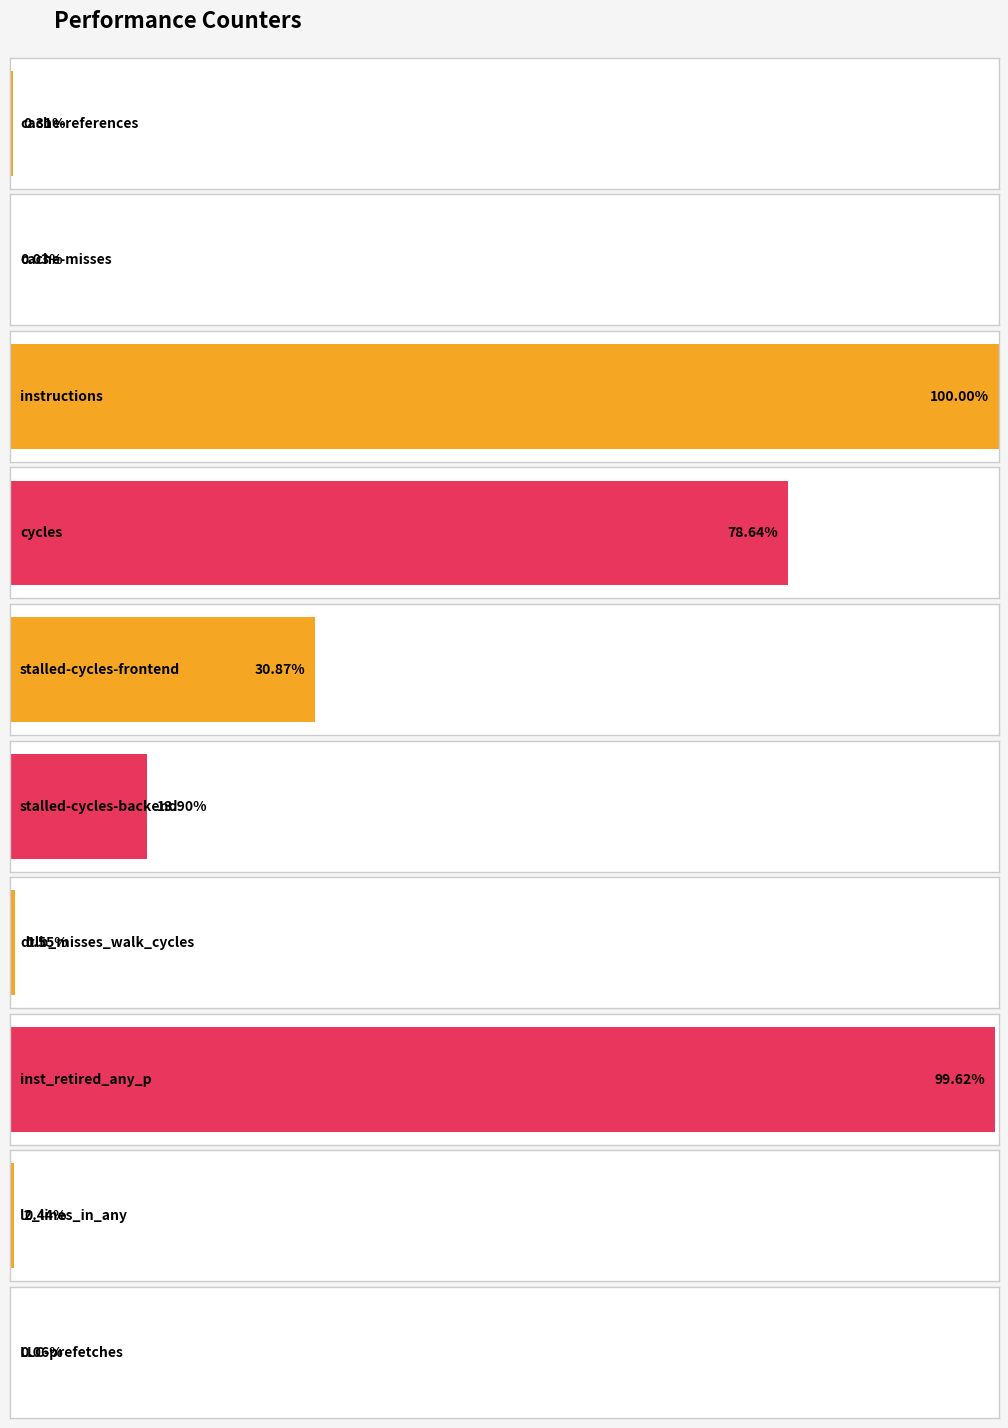

Rank the categories by value from highest to lowest.

instructions, inst_retired_any_p, cycles, stalled-cycles-frontend, stalled-cycles-backend, dtlb_misses_walk_cycles, l2_lines_in_any, cache-references, LLC-prefetches, cache-misses